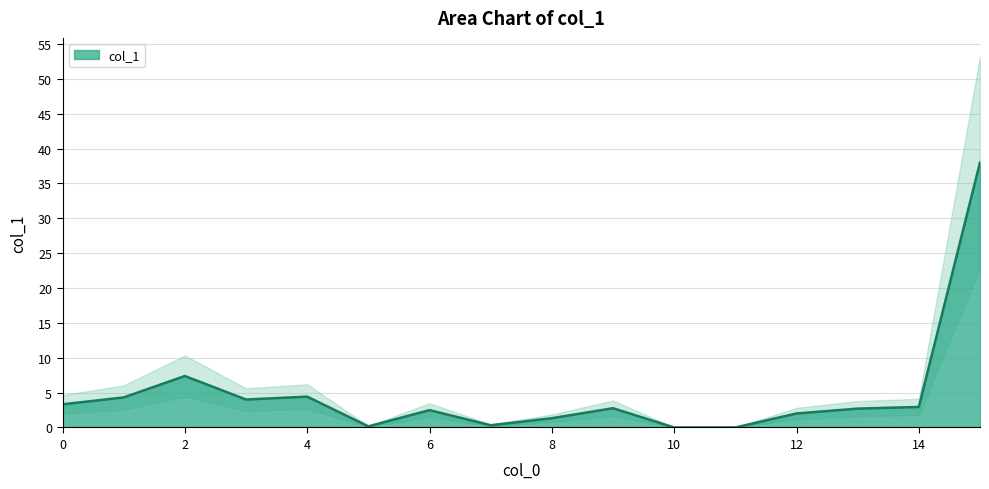

Reading left to right, transcribe all the data shown in this chart.

0=3.3	1=4.3	2=7.4	3=4.0	4=4.4	5=0.2	6=2.5	7=0.3	8=1.3	9=2.8	10=0.0	11=0.0	12=2.0	13=2.7	14=2.9	15=38.0